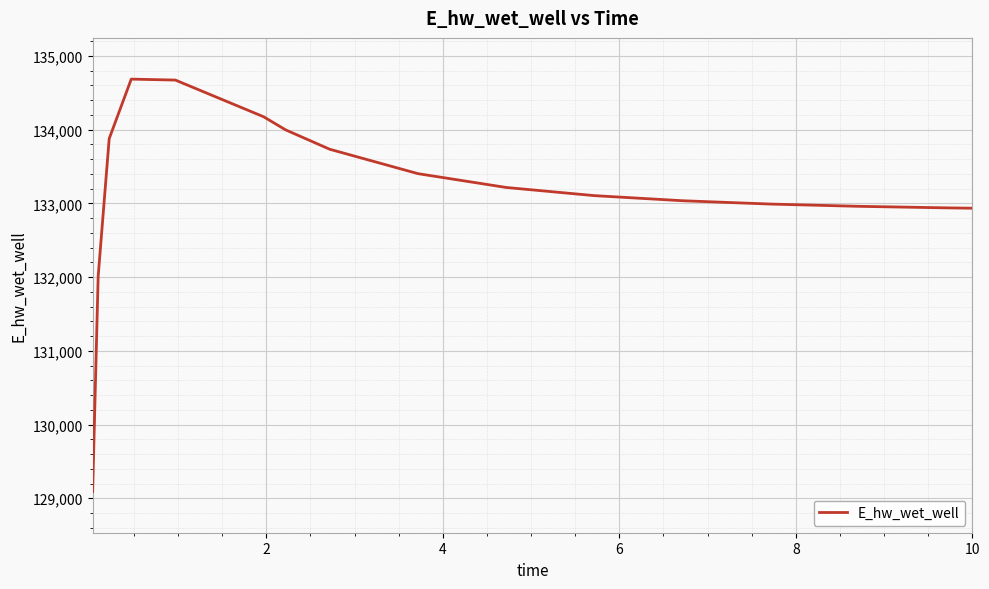

What is the difference between the maximum and minimum values?

5594.2